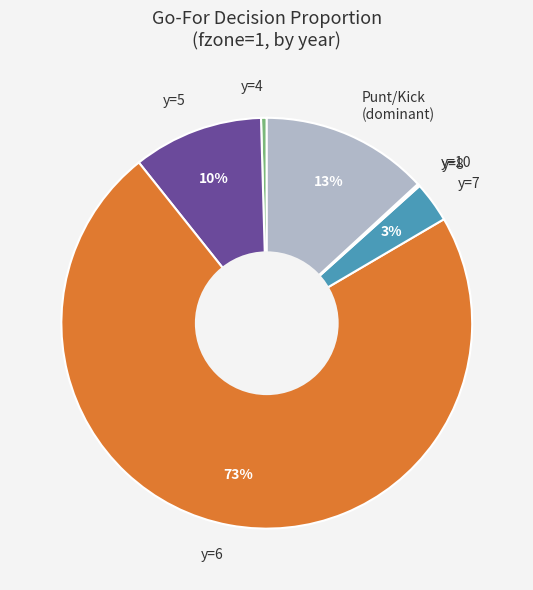

To the nearest percent, what percentage of the pie is y=7?

3%